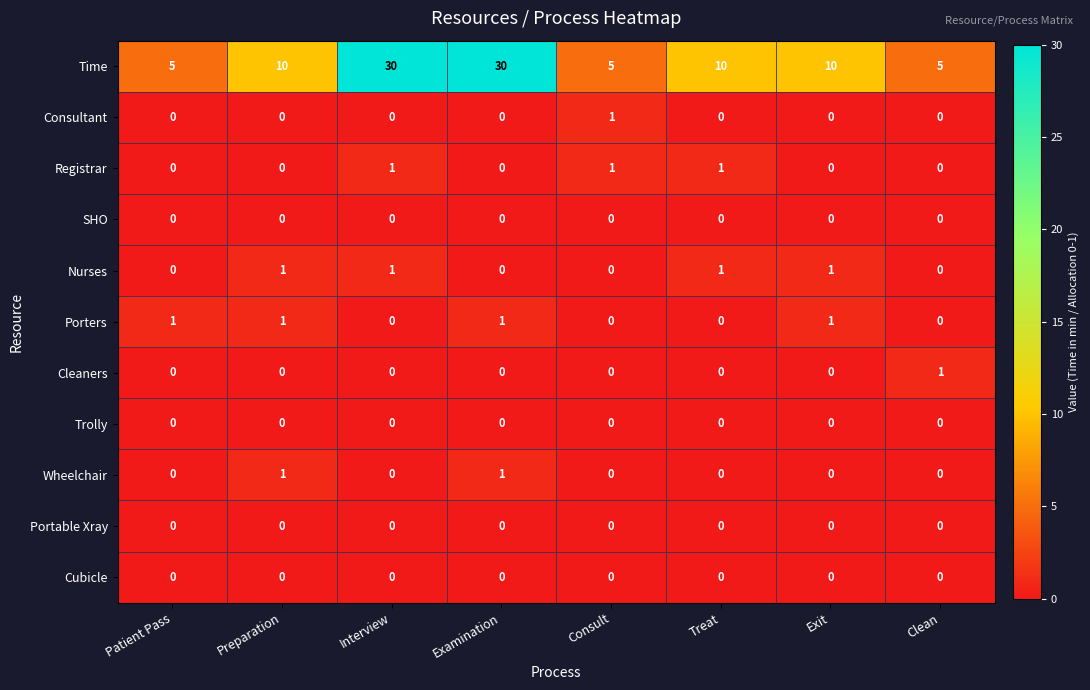

What is the difference between the second highest and minimum values in the Time series?

25